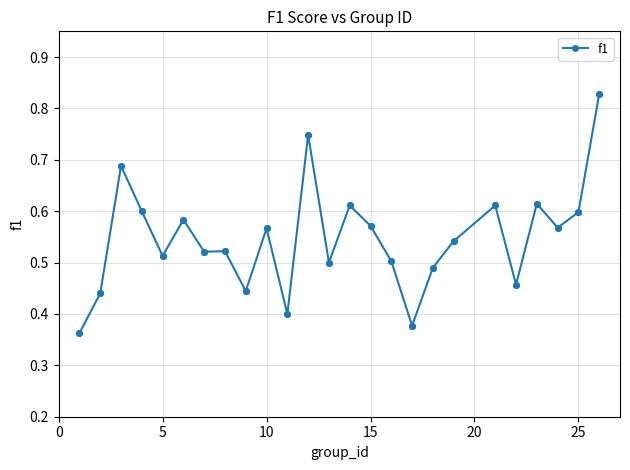

What is the sum of all values?

13.7